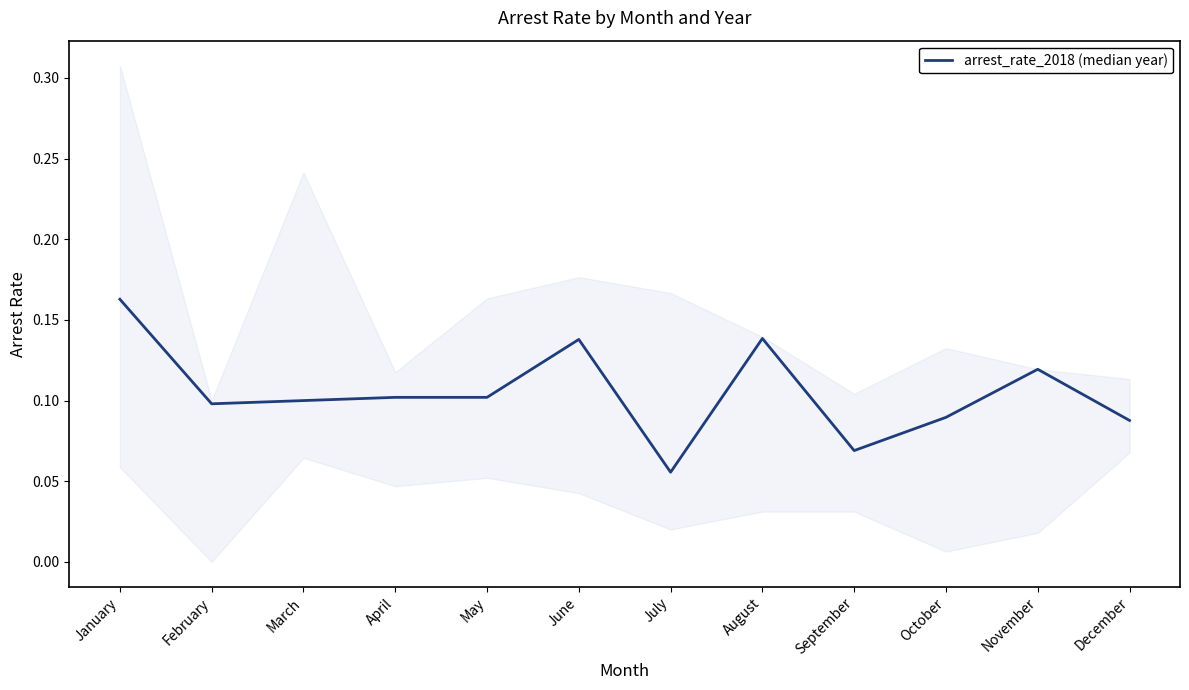

List the labels in order of value, smallest first.

July, September, December, October, February, March, April, May, November, June, August, January